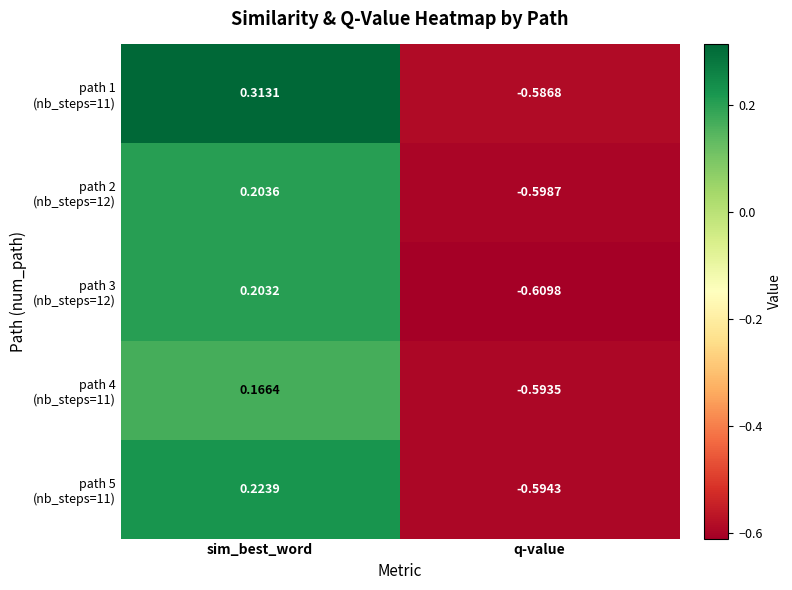

Which category has the lowest value across all series?

q-value